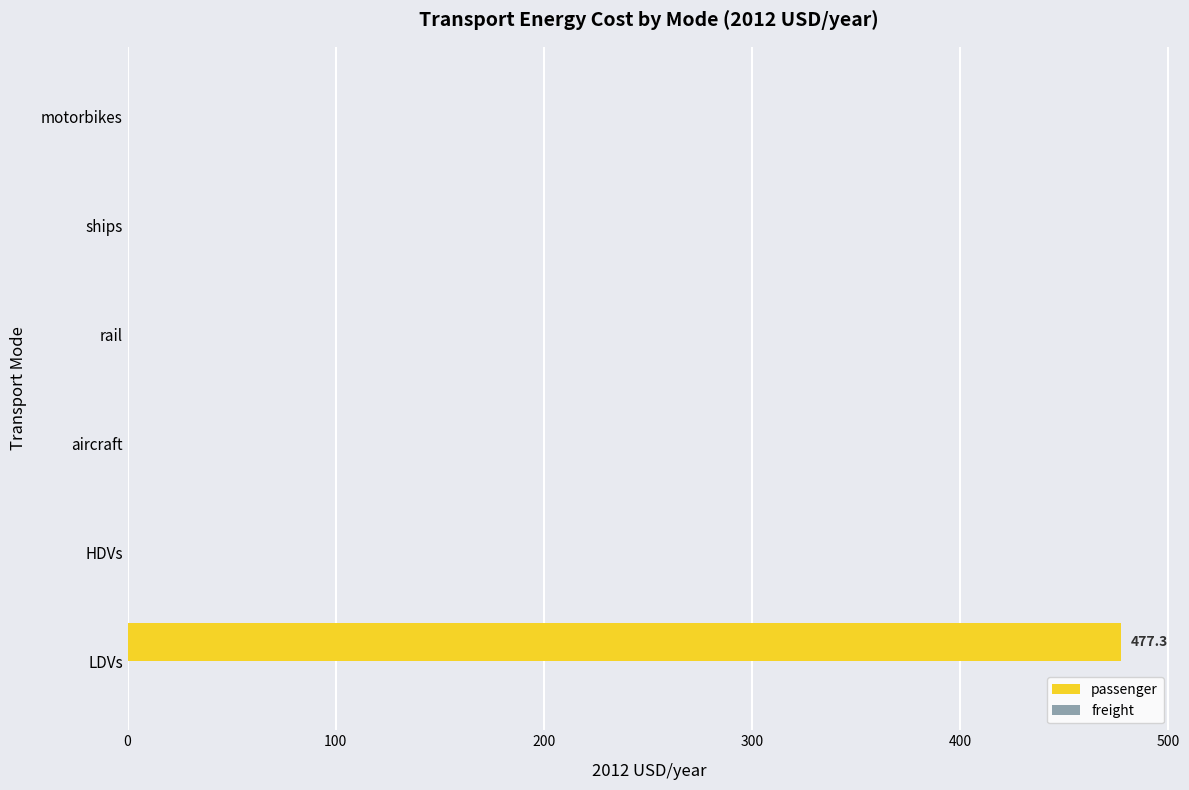

Reading bottom to top, list all the values displayed in this chart.

LDVs=477.3	HDVs=0.0	aircraft=0.0	rail=0.0	ships=0.0	motorbikes=0.0